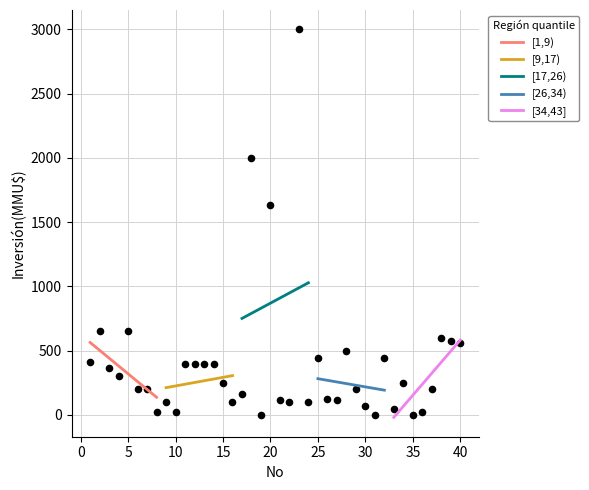

What Y value in the scatter plot is closest to 1500?

1635